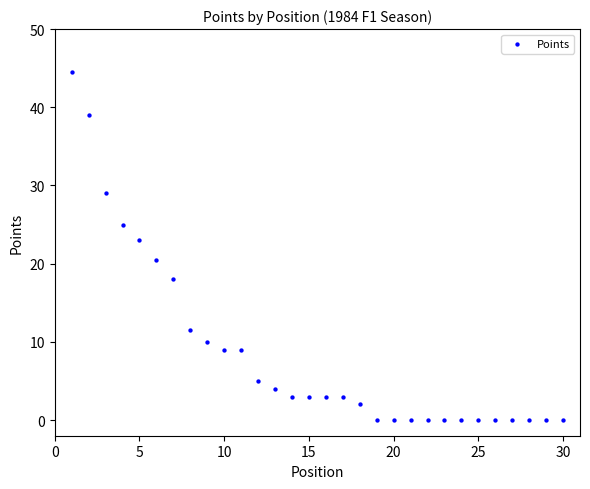

What is the range of X values (max minus min)?

29.0